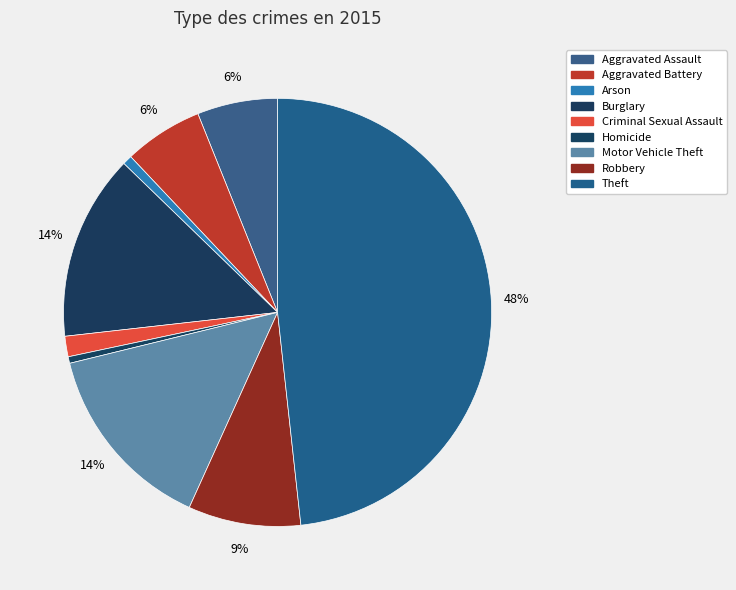

What is the smallest slice in the pie chart?

Homicide